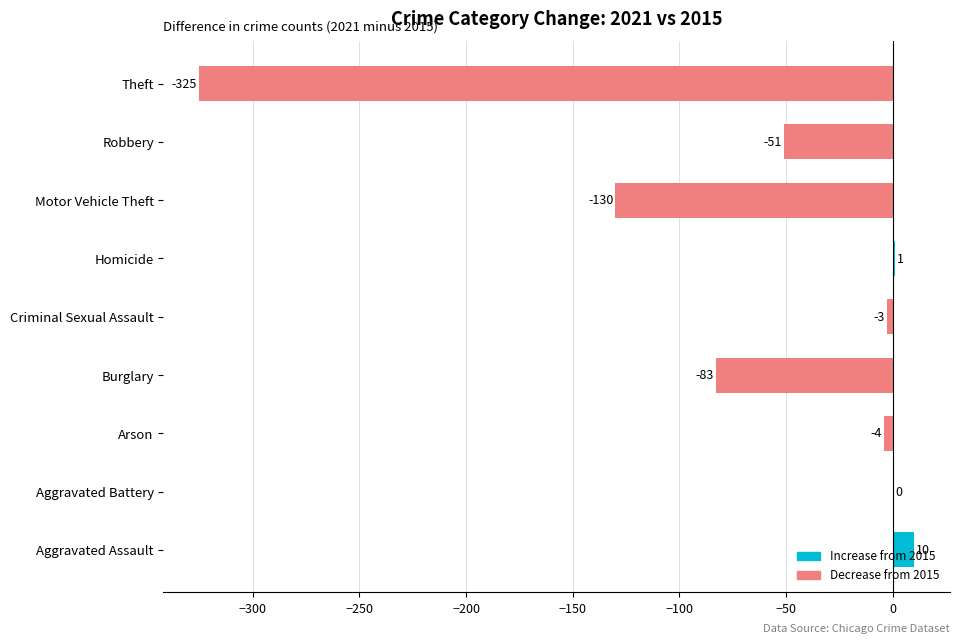

At which category does the chart reach its peak across all series?

Aggravated Assault